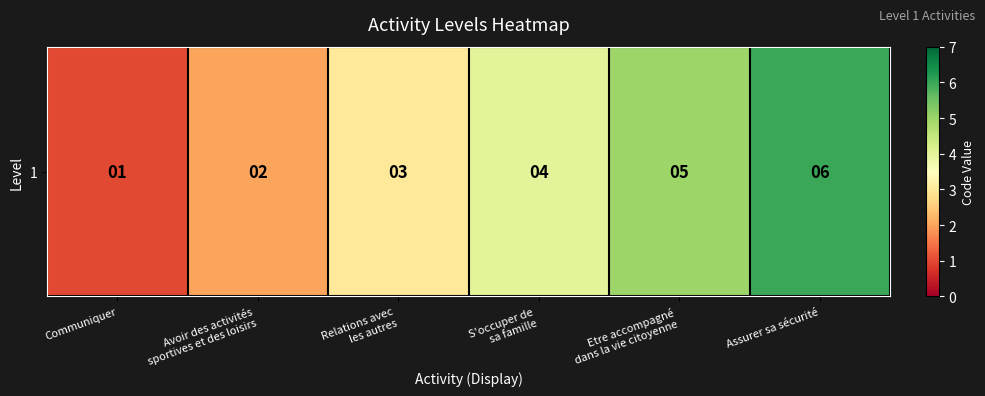

List the labels in order of value, smallest first.

Communiquer, Avoir des activités
sportives et des loisirs, Relations avec
les autres, S'occuper de
sa famille, Etre accompagné
dans la vie citoyenne, Assurer sa sécurité